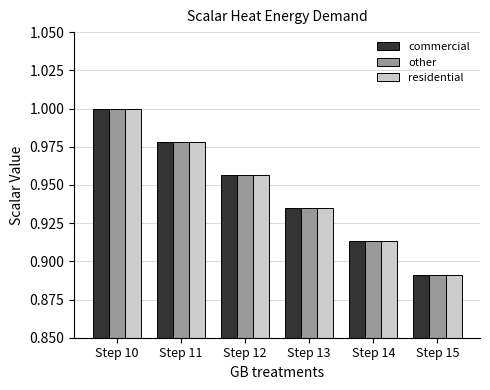

List the labels in order of commercial value, smallest first.

Step 15, Step 14, Step 13, Step 12, Step 11, Step 10